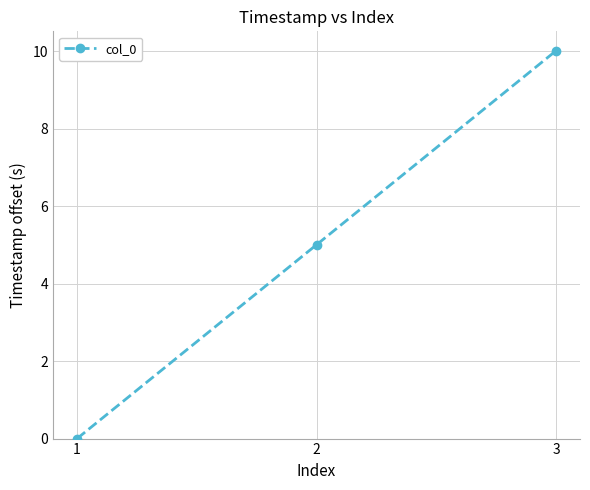

What is the sum of all values?

15.0